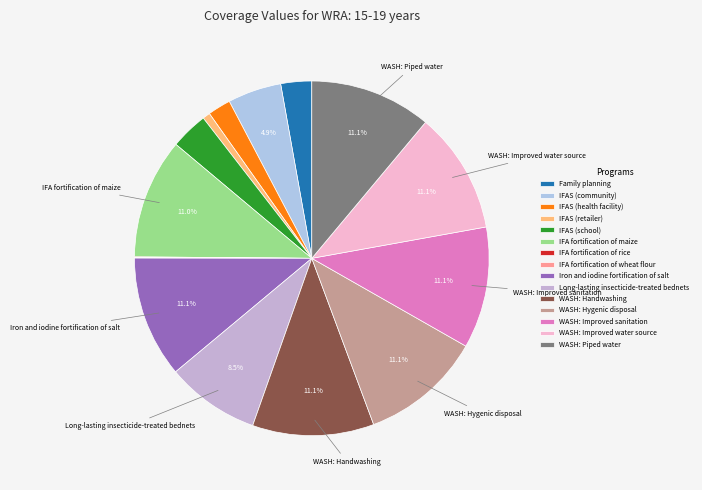

Is it true that Long-lasting insecticide-treated bednets is 1% of the pie?

False